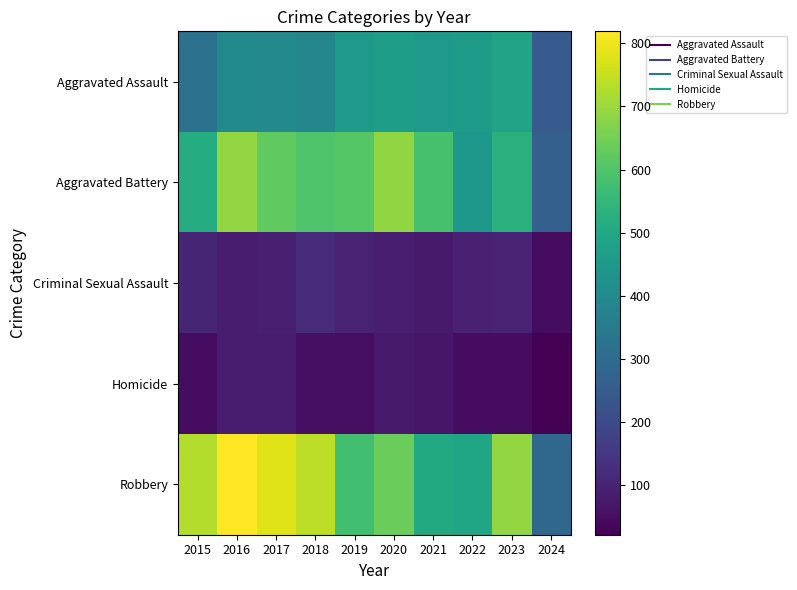

Rank the series by their maximum value, from highest to lowest.

Robbery, Aggravated Battery, Aggravated Assault, Criminal Sexual Assault, Homicide